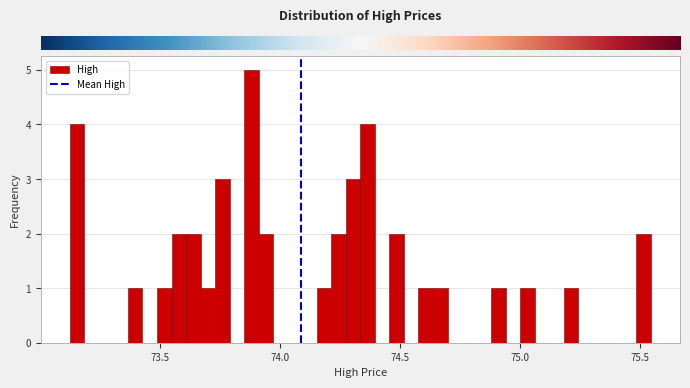

Around what value on the x-axis is the tallest bar? Give the approximate position of its centre, as read against the axis.

73.90